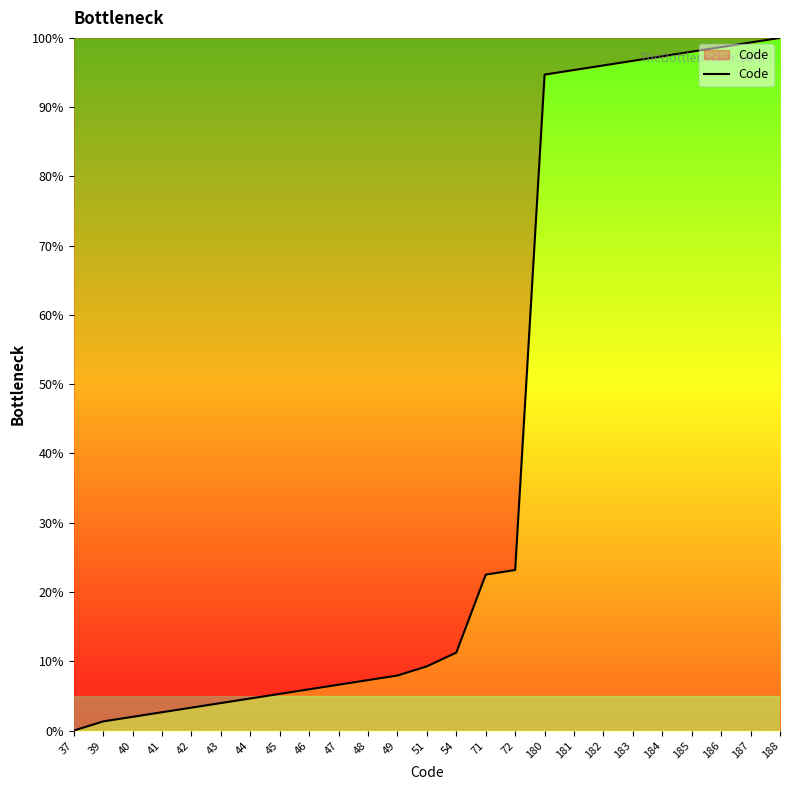

How many categories are shown in the chart?

25